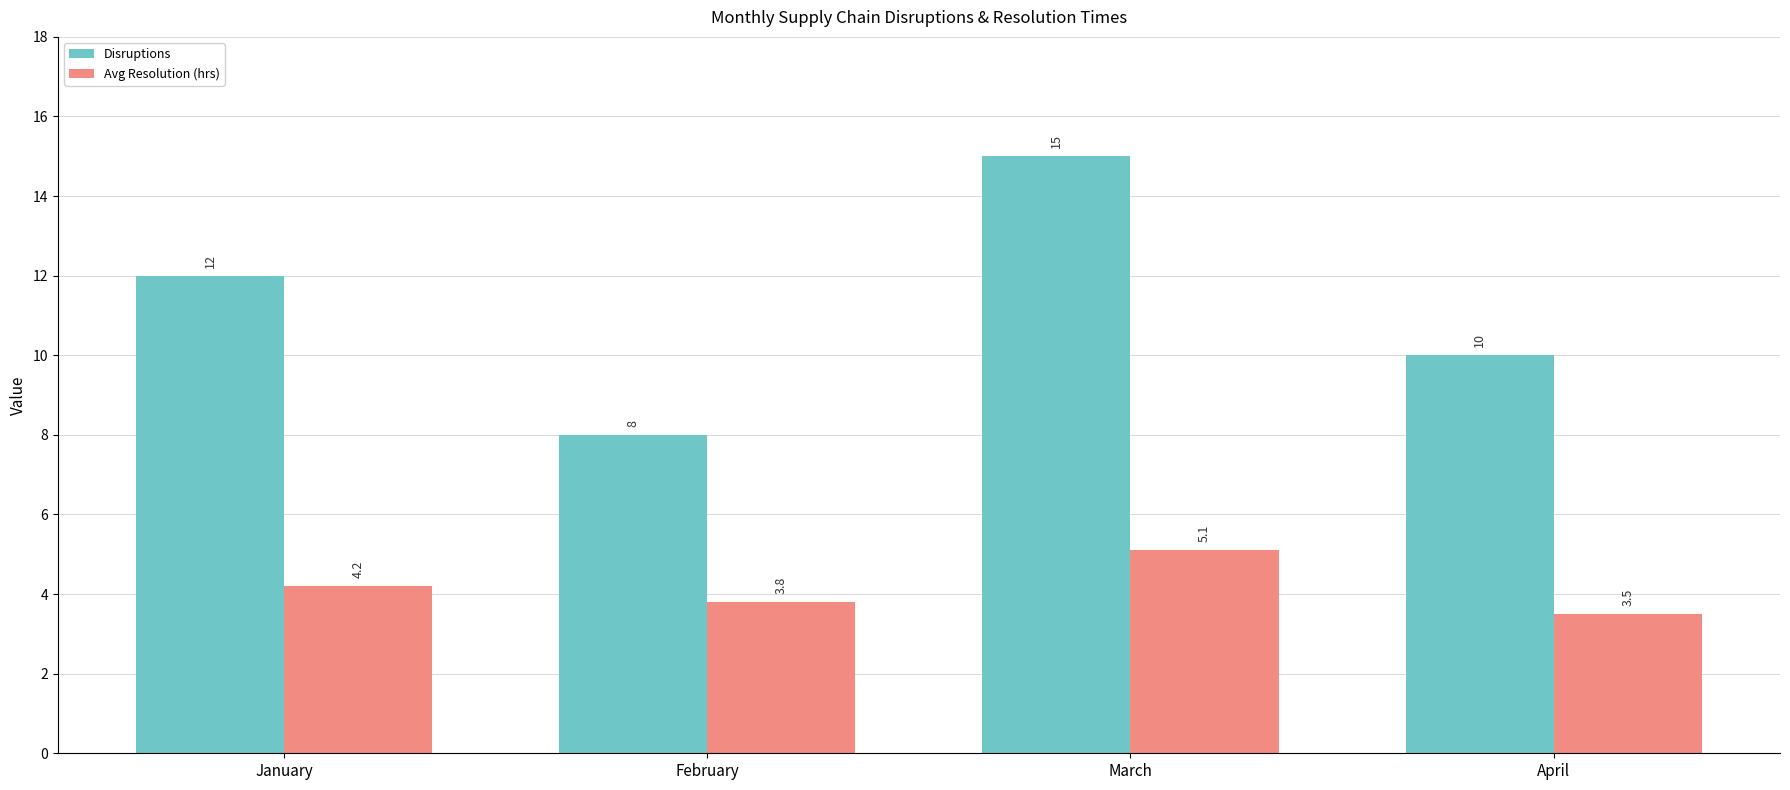

What is the minimum value for Avg Resolution (hrs)?

3.5